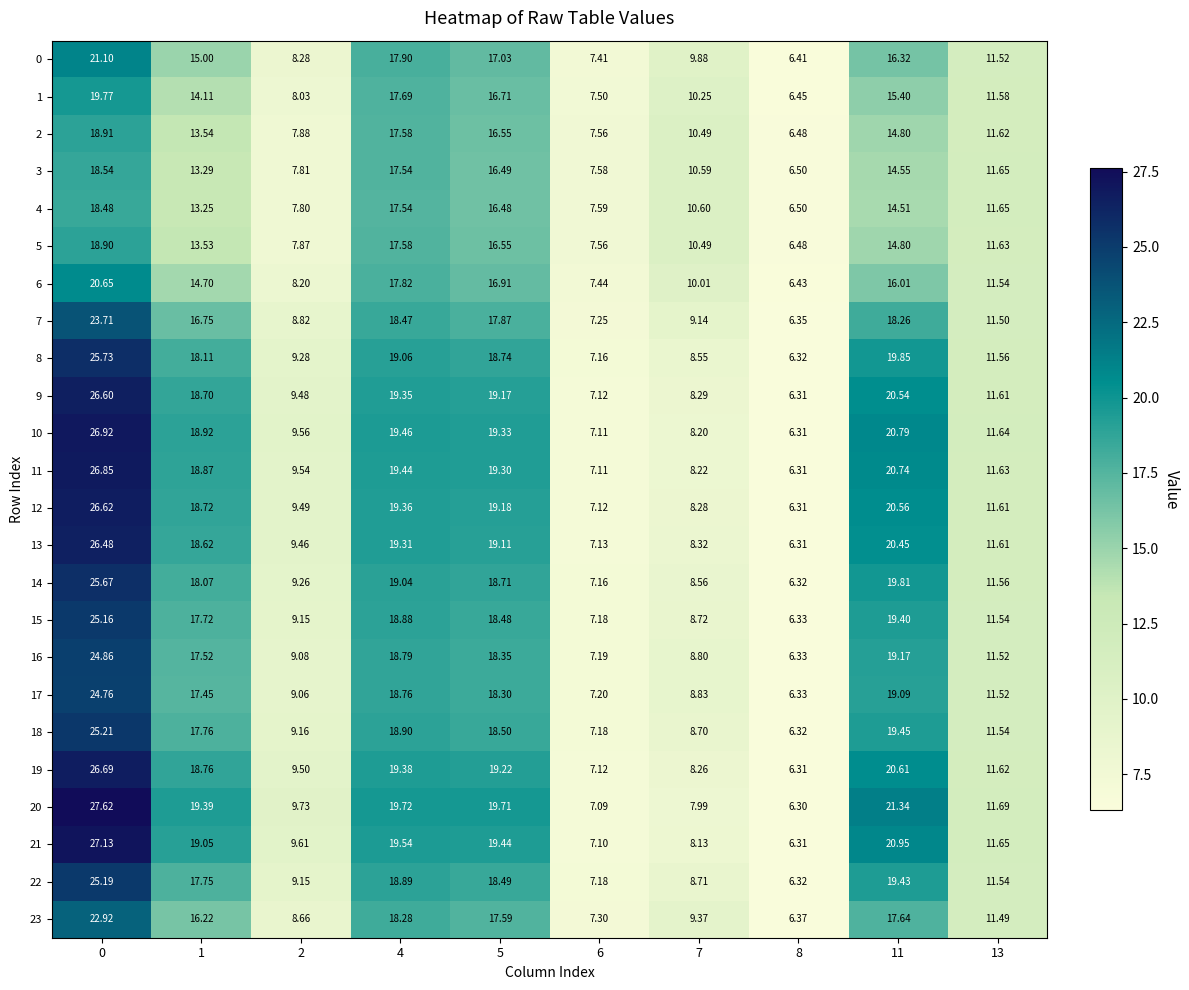

What is the greatest value displayed?

27.6